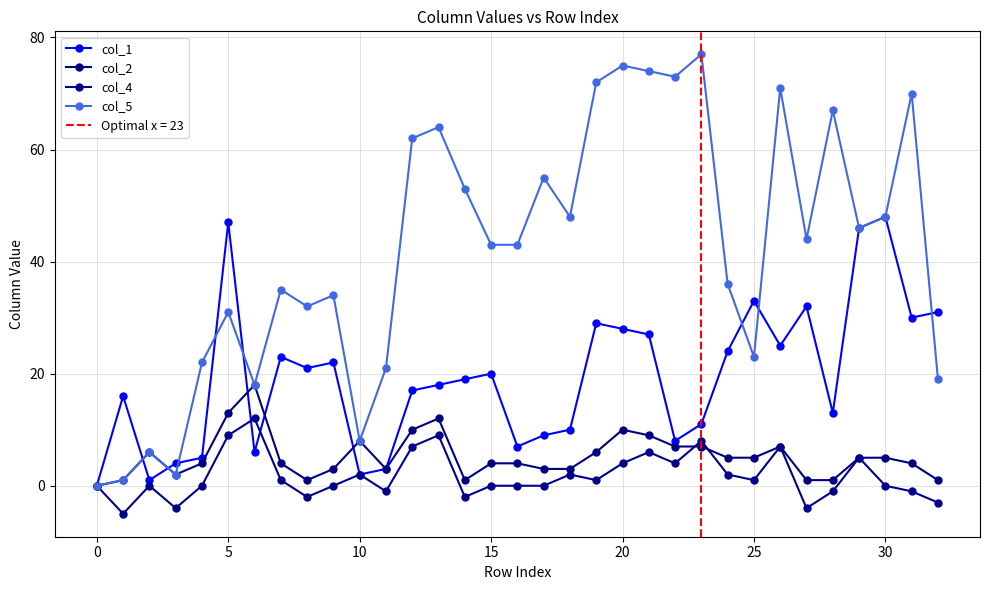

Is it true that col_1 equals 8 at 22?

True